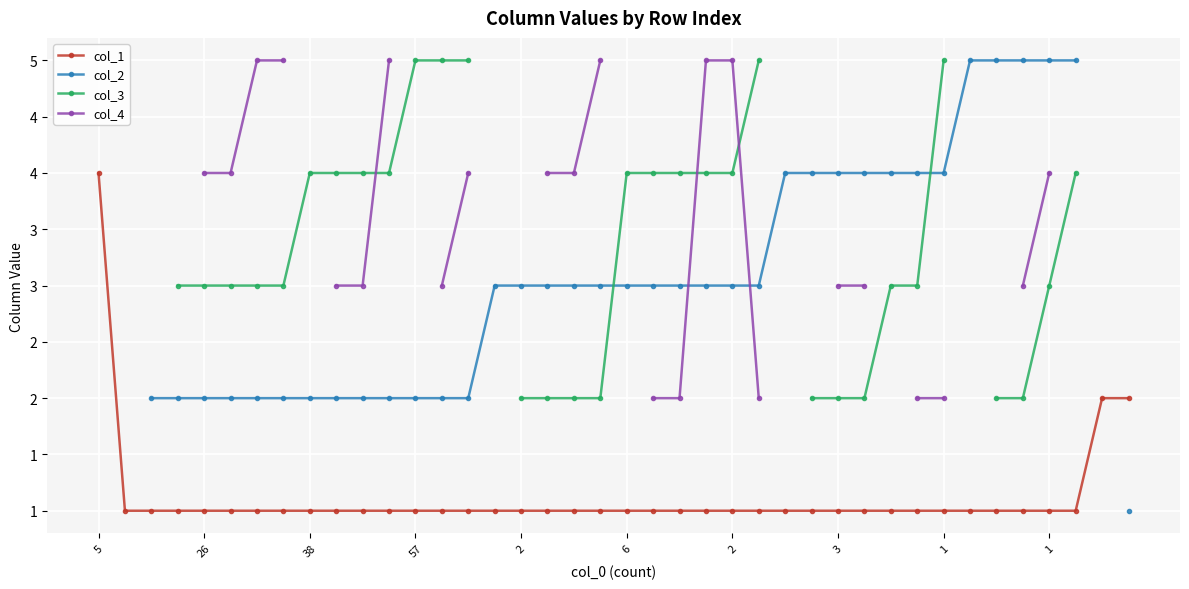

At how many categories does at least one series exceed 3?

33